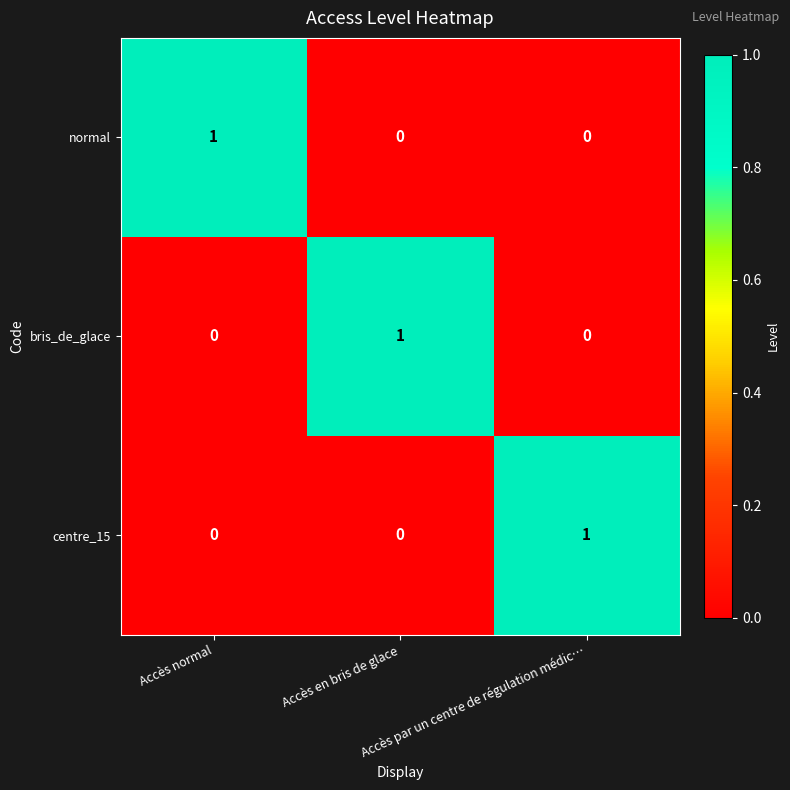

What is the total value across all series at Accès en bris de glace?

1